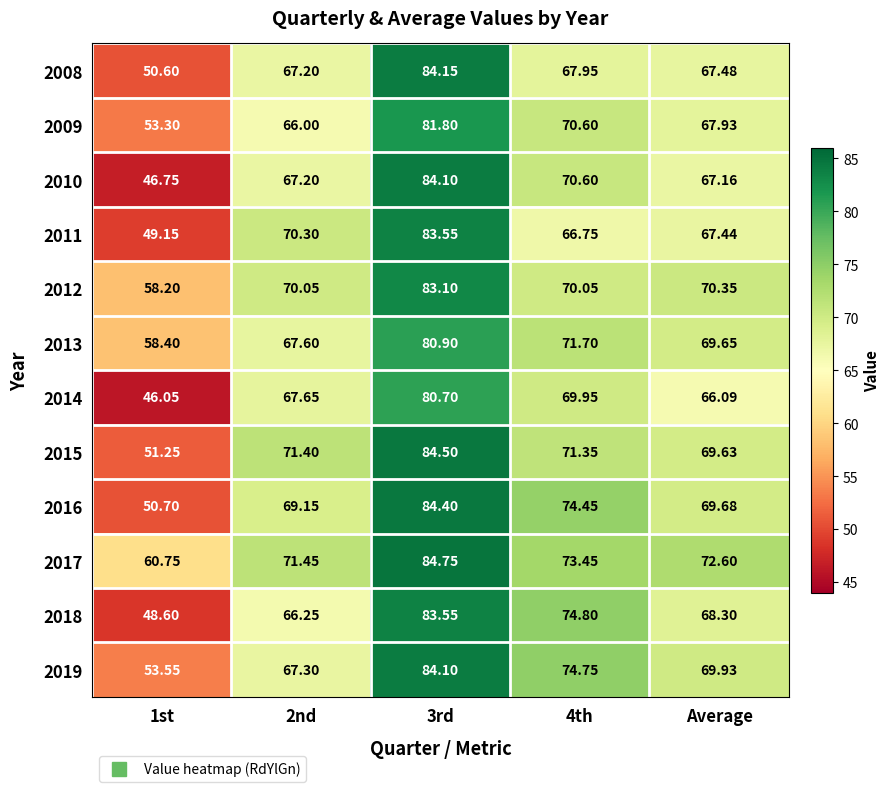

Where is 2010 nearest to the value 65?

Average